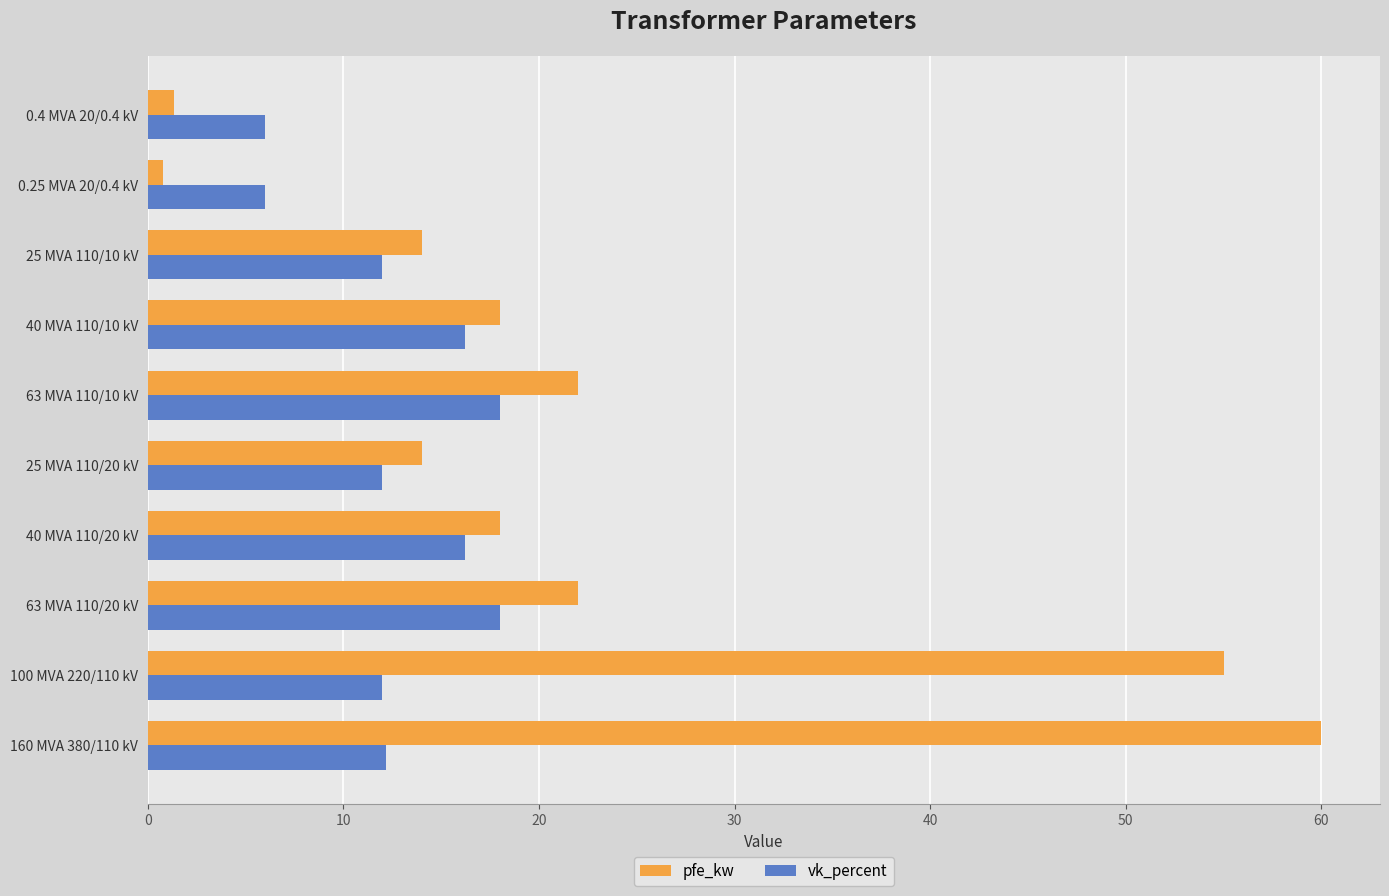

What is the average value of the vk_percent series?

12.9